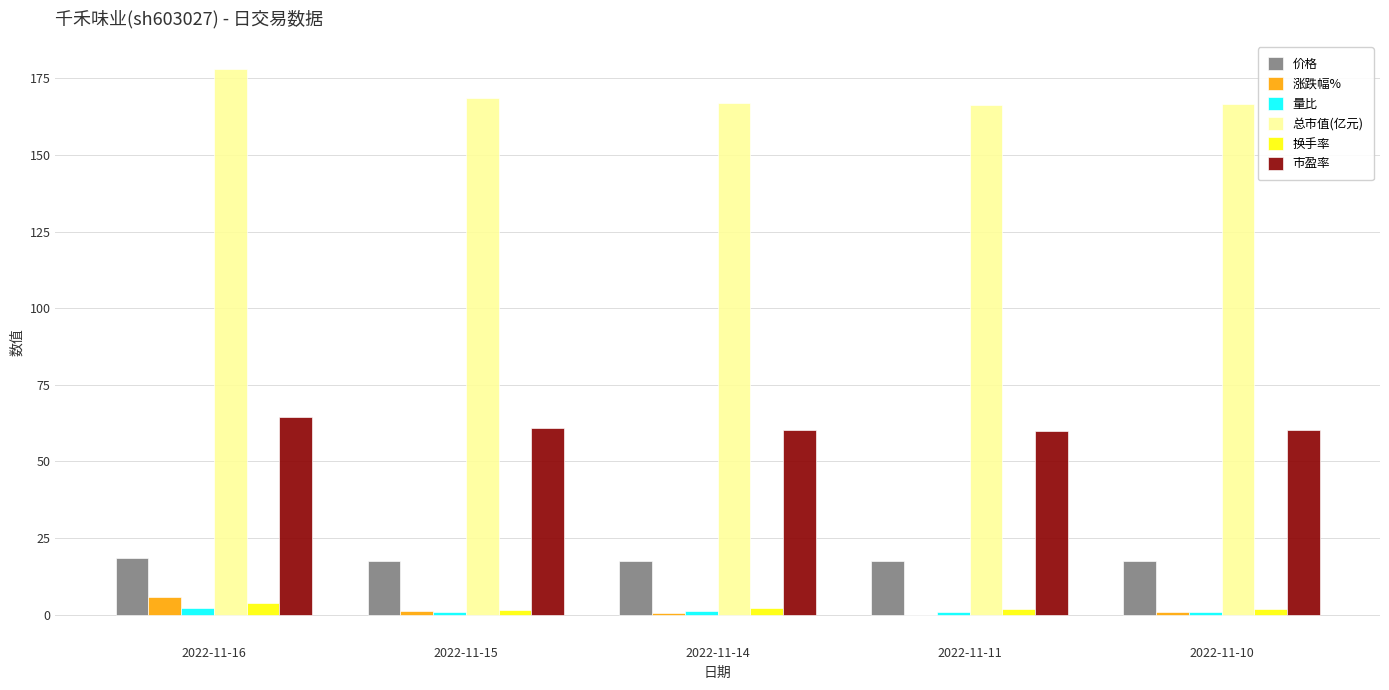

Which category has the highest value in the 涨跌幅% series?

2022-11-16